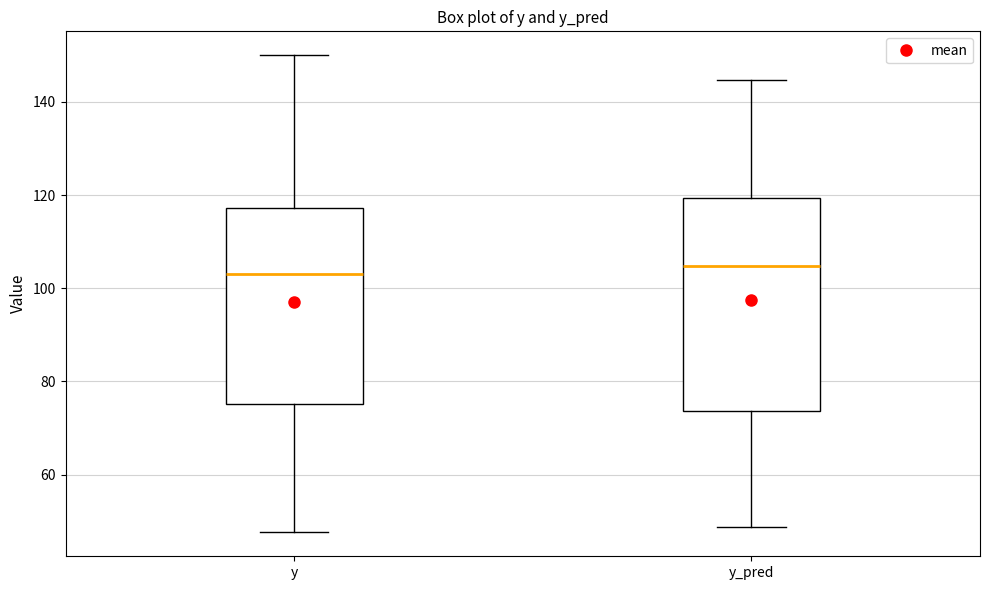

Reading left to right, transcribe this box plot: for each box, give where its median line is, the range the box spans, and where its two whiskers end, as read against the y-axis. The values are not printed on the chart, so give them approximately, as read against the axis.

y: median 104, box 76 to 118, whiskers 48 to 150
y_pred: median 104, box 74 to 120, whiskers 48 to 144